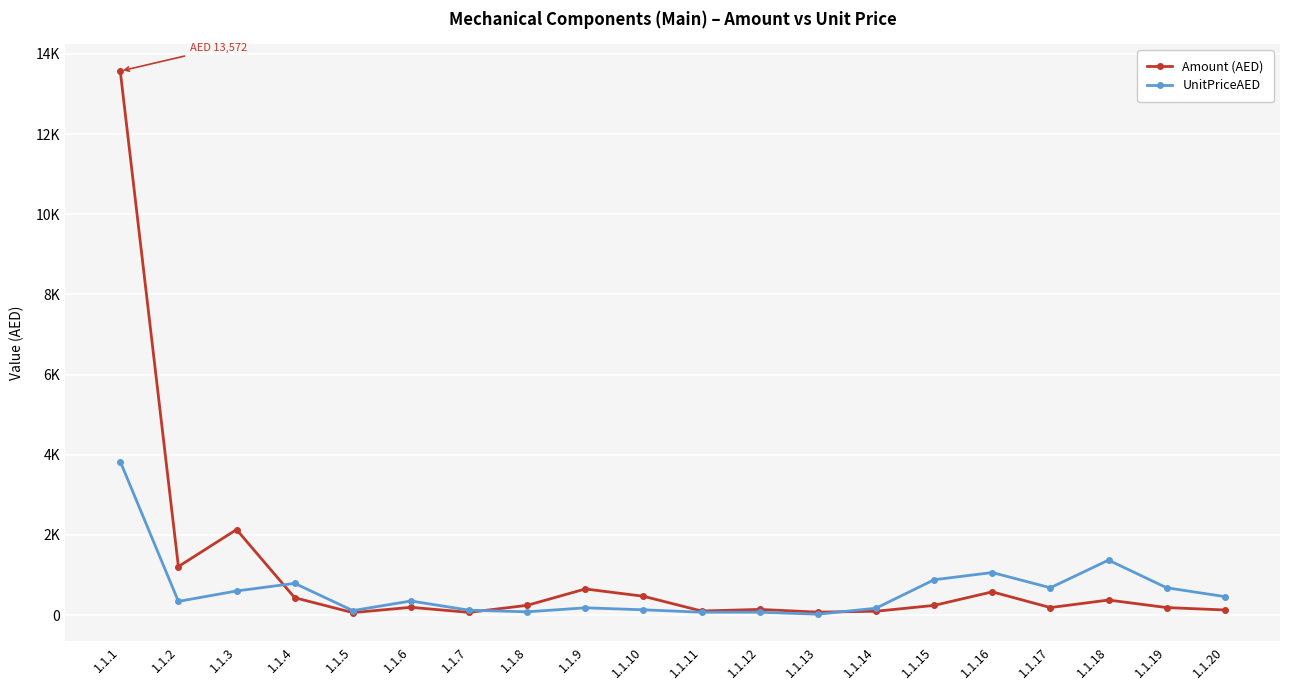

Rank the series by their maximum value, from lowest to highest.

UnitPriceAED, Amount (AED)